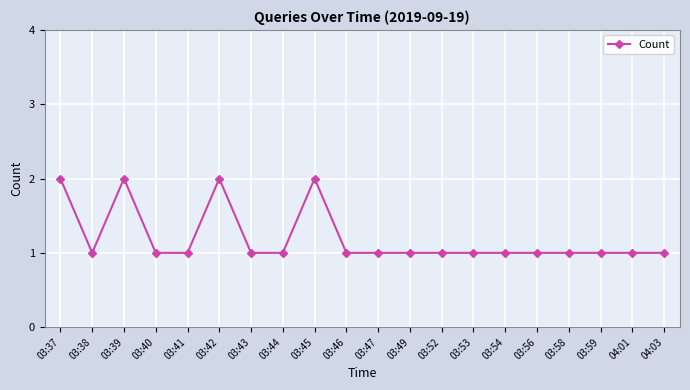

What is the label of the 7th point from the left?

03:43